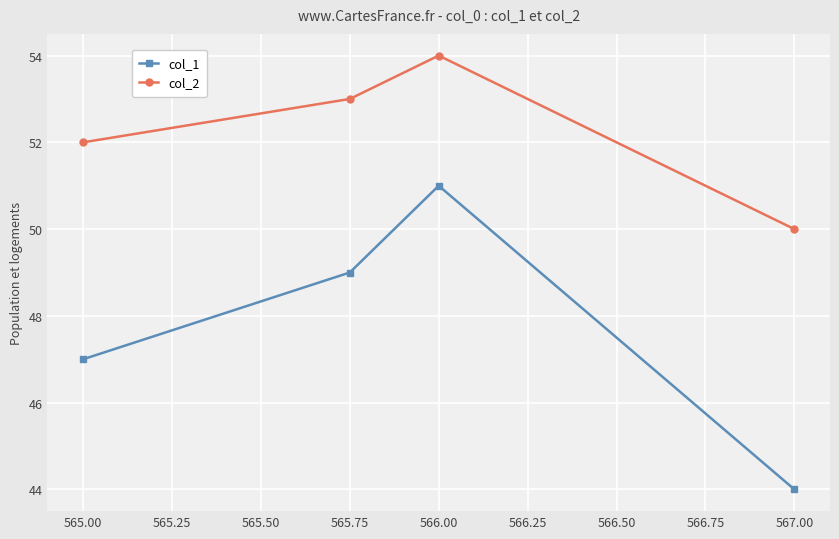

What is the total value across all series at 565.00?

99